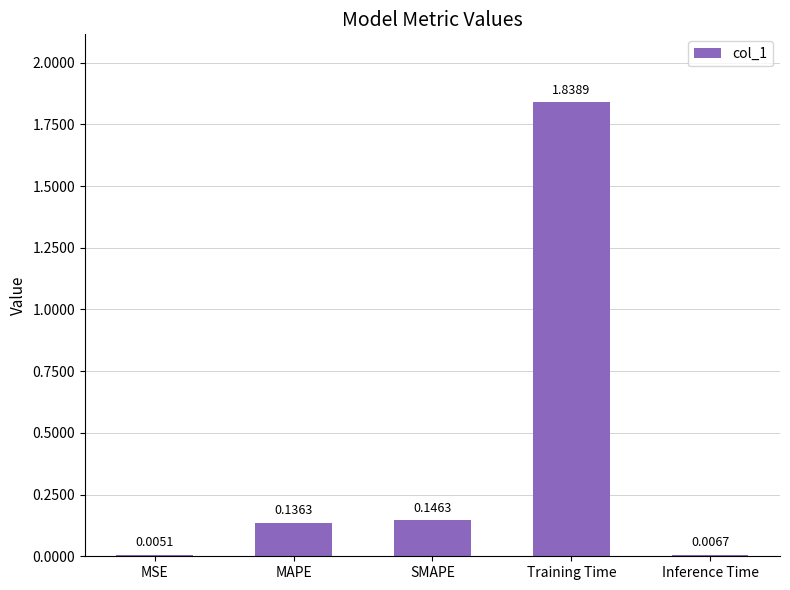

Are the bars horizontal?

No